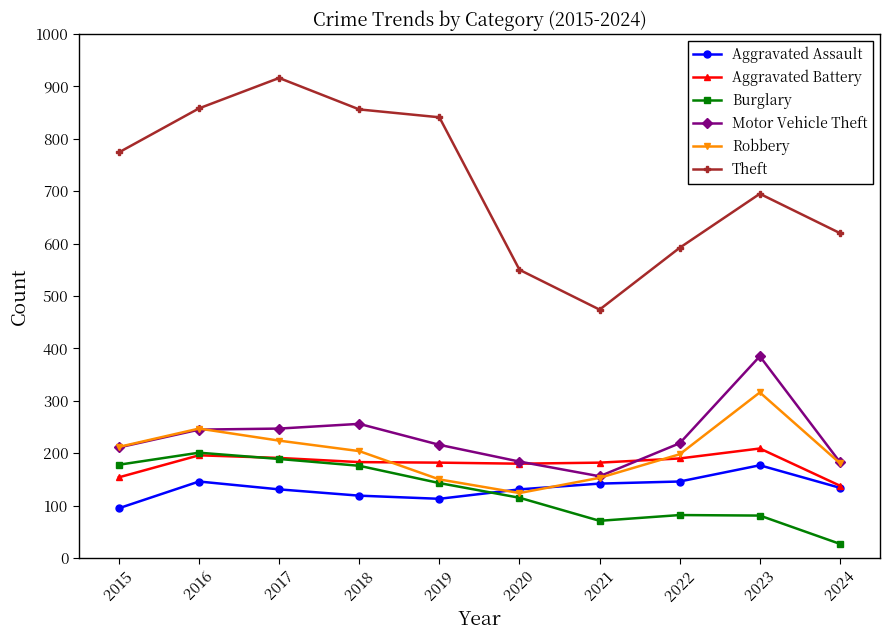

In Aggravated Assault, how many points are lower than both neighbors (excluding endpoints)?

1